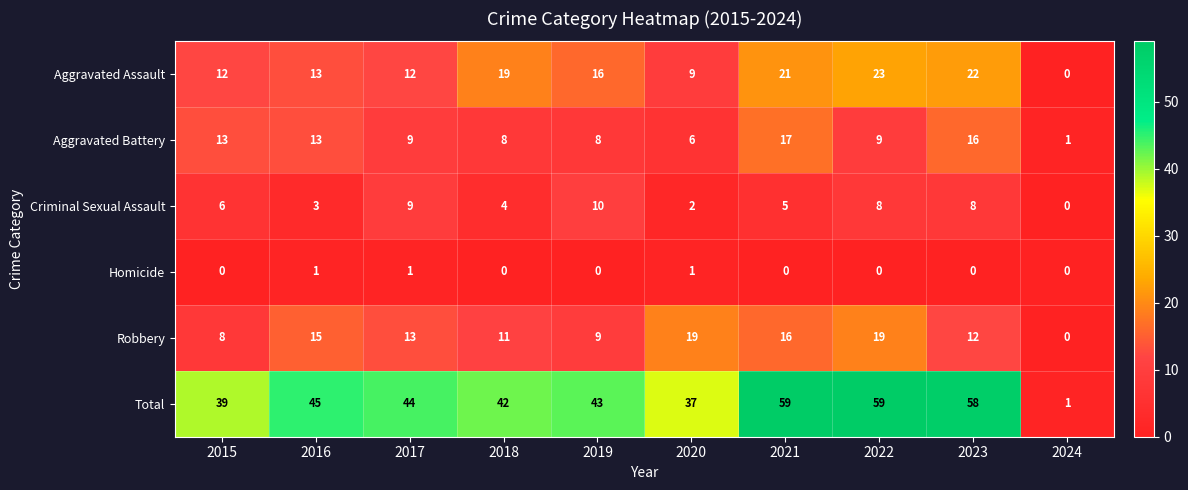

At how many categories does at least one series exceed 46?

3